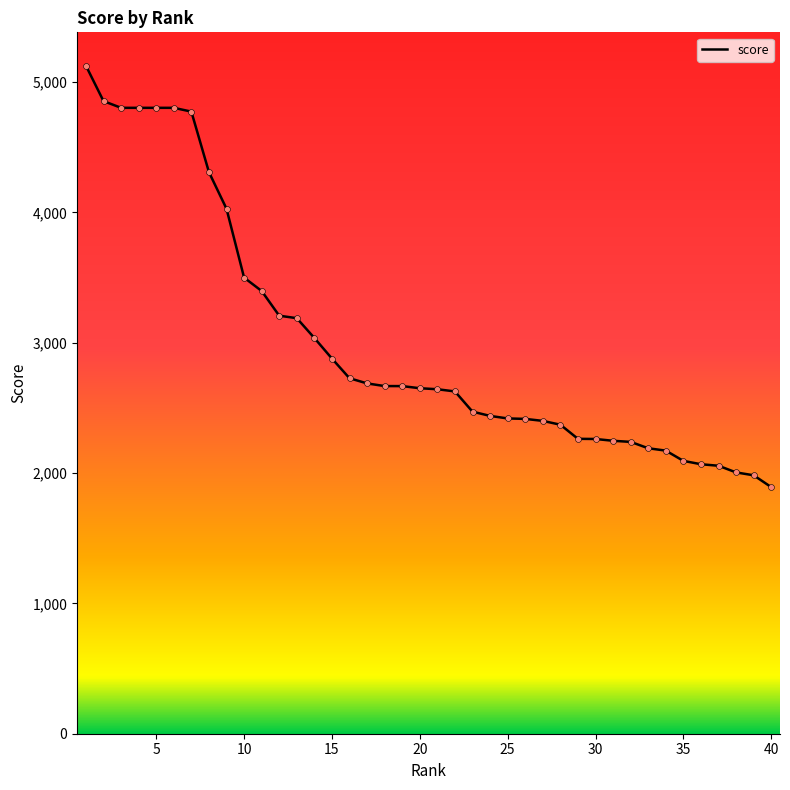

What is the difference between the maximum and minimum values?

3232.5